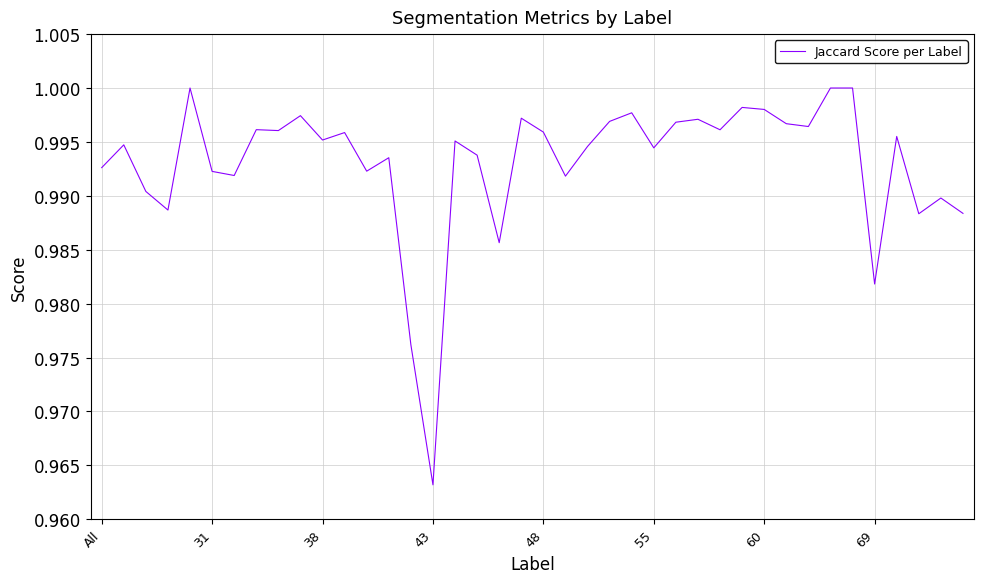

How many lines are shown in the chart?

1